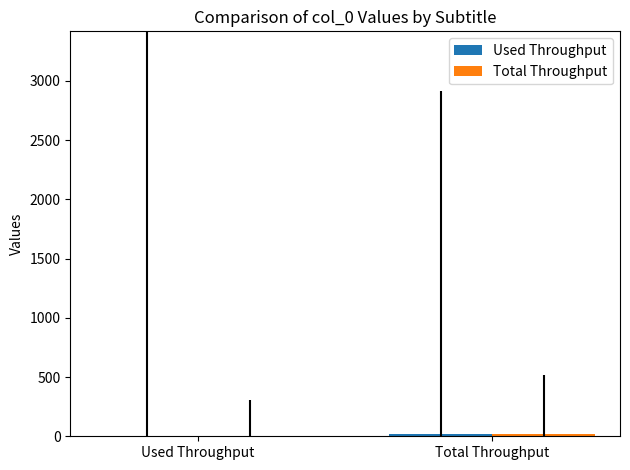

How many distinct data groups are displayed?

2